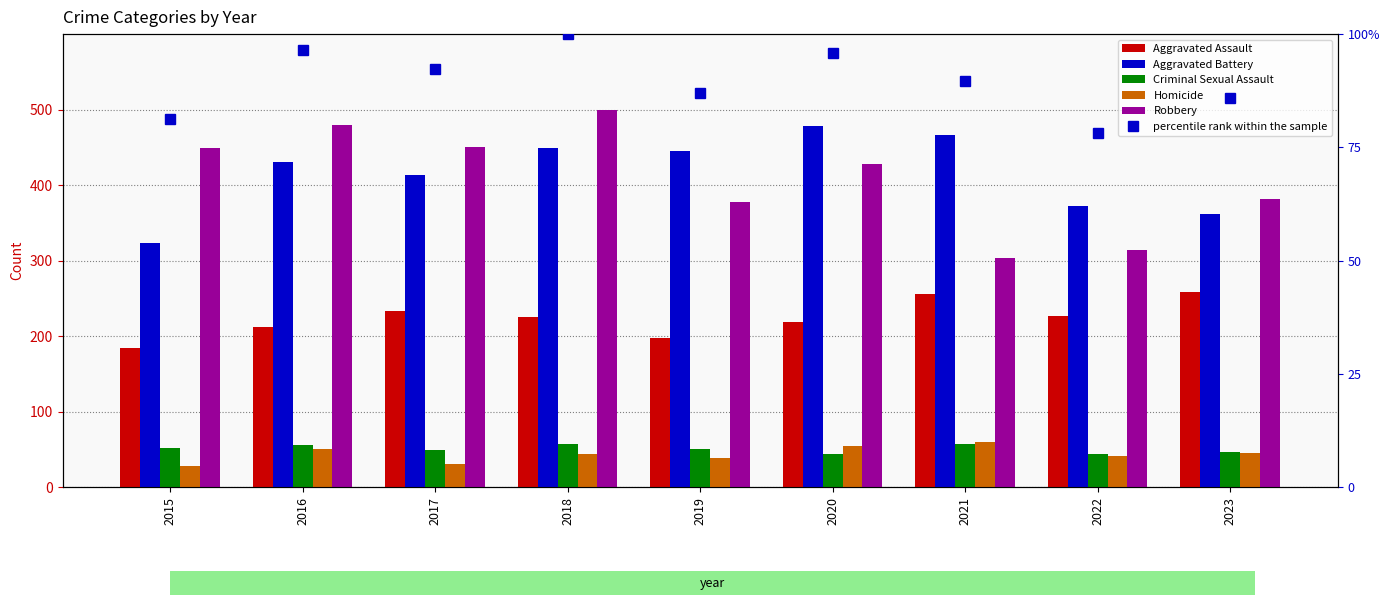

List the labels in order of percentile rank within the sample value, largest first.

2018, 2016, 2020, 2017, 2021, 2019, 2023, 2015, 2022